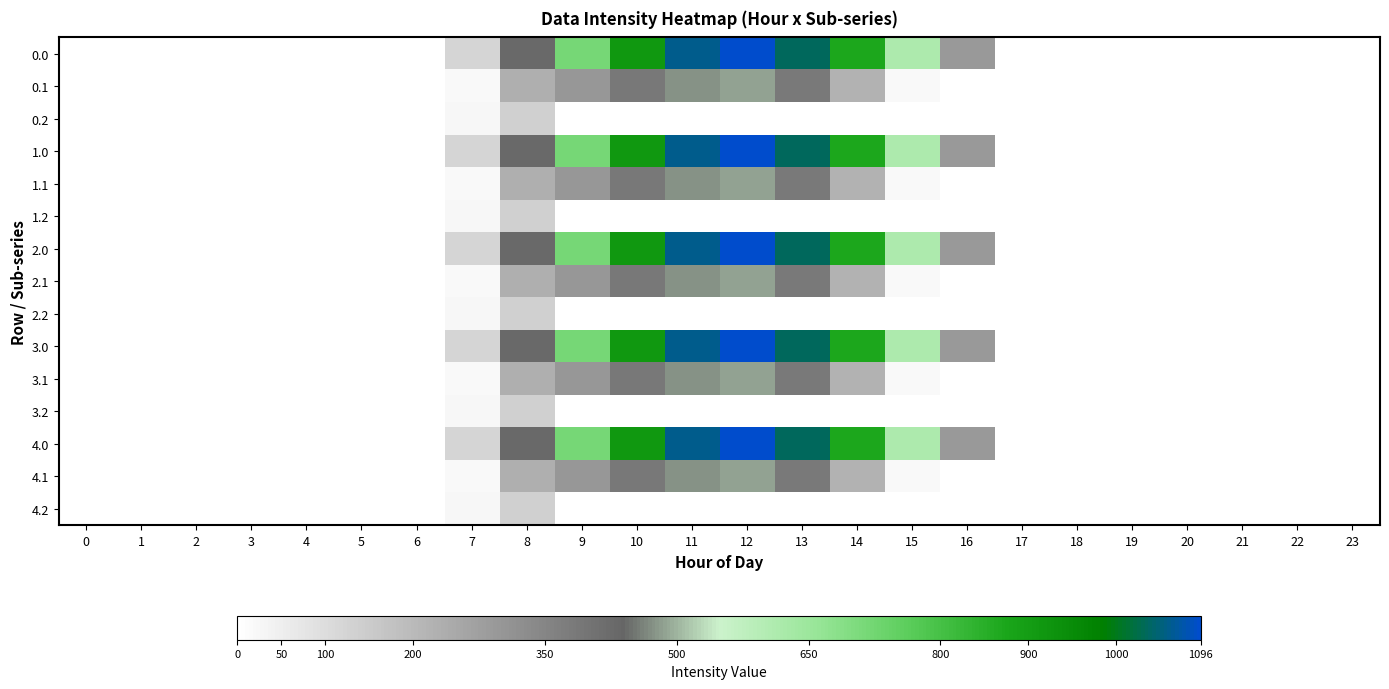

Which series has the largest total across all categories?

row_0